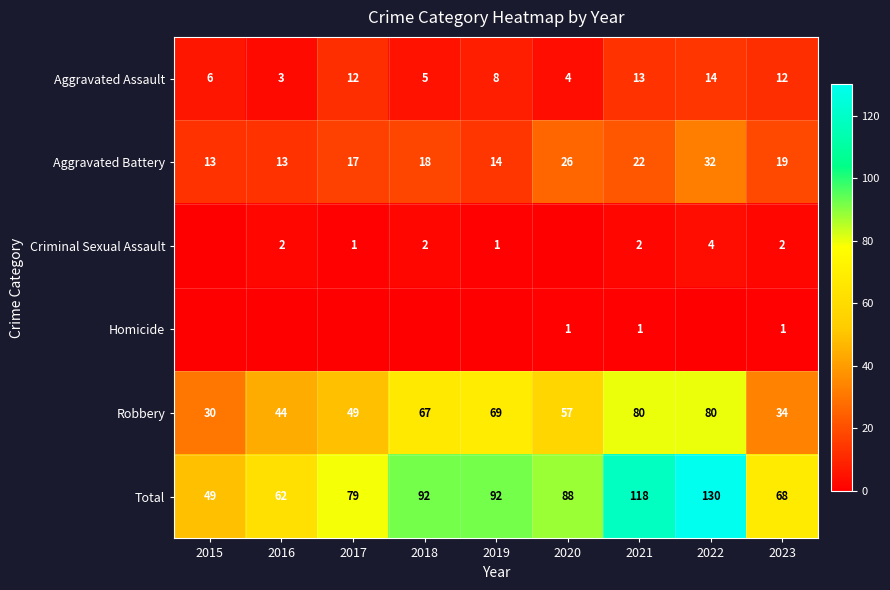

At which label is Total closest to 89?

2020